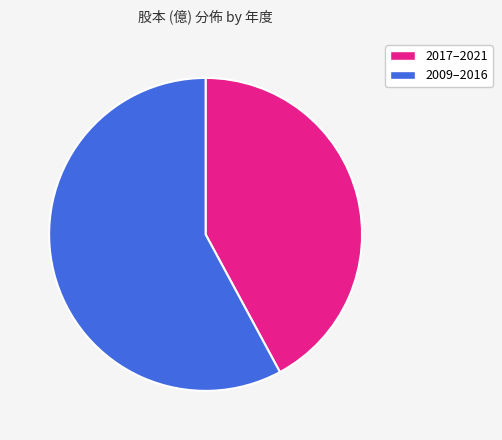

Does any single category account for the majority?

Yes